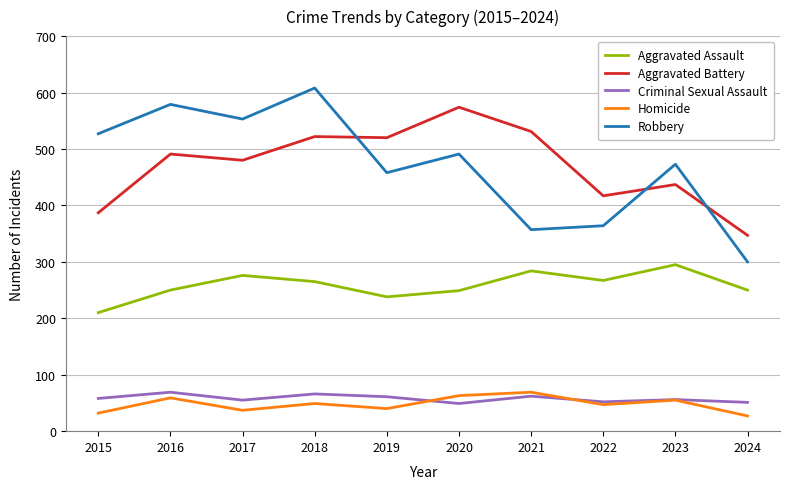

What is the value of the Homicide point at the 10th from the left?

27